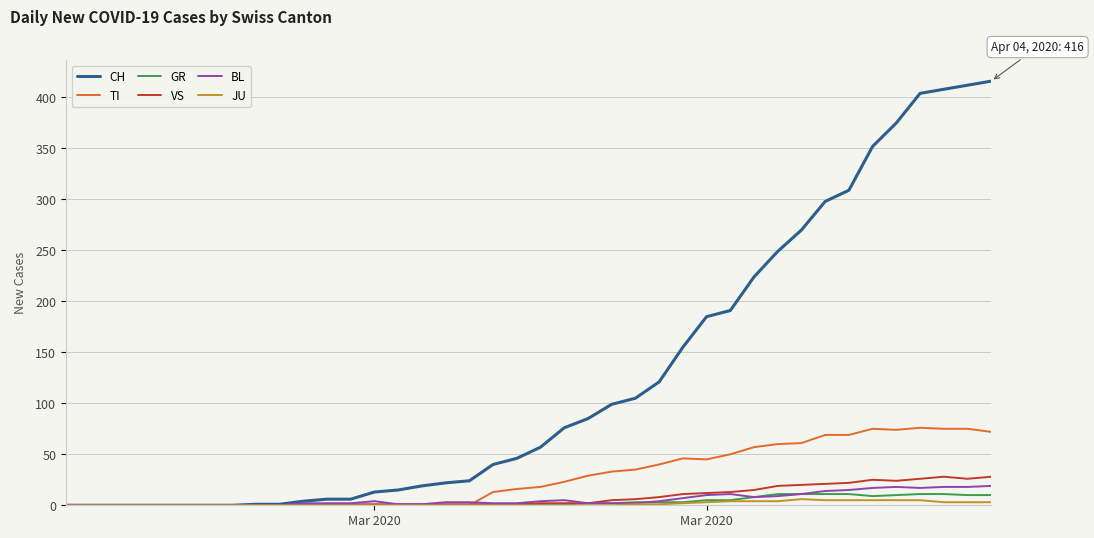

Which series has the largest range (max minus min)?

CH